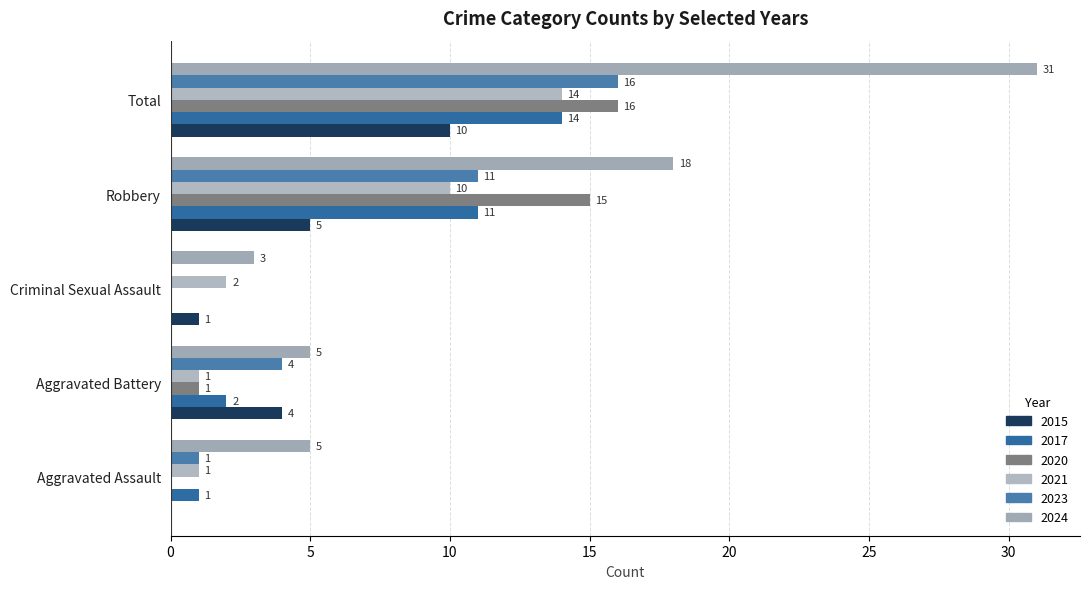

What is the sum of the 2015 values at Total and Aggravated Assault?

10